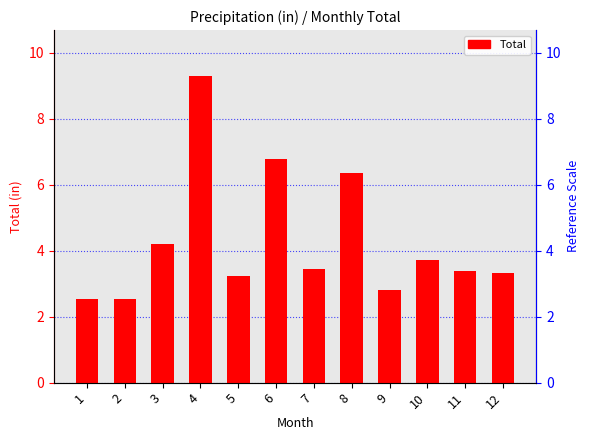

What is the smallest value displayed?

2.5